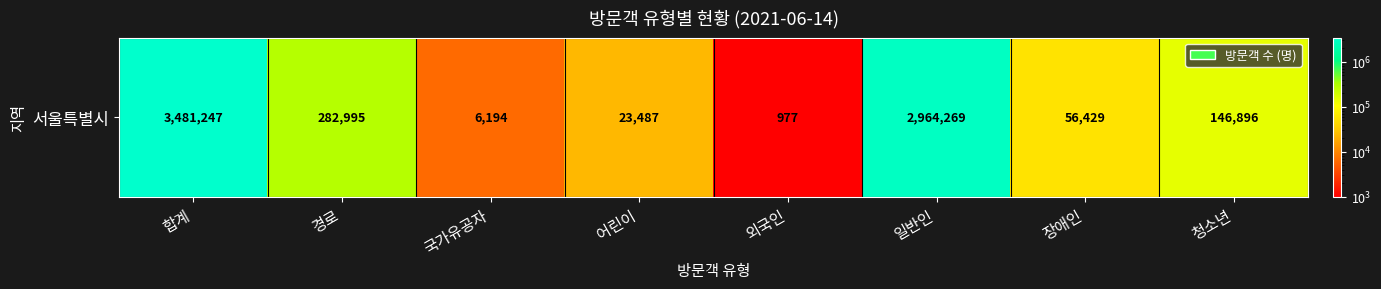

Rank the categories by value from highest to lowest.

합계, 일반인, 경로, 청소년, 장애인, 어린이, 국가유공자, 외국인